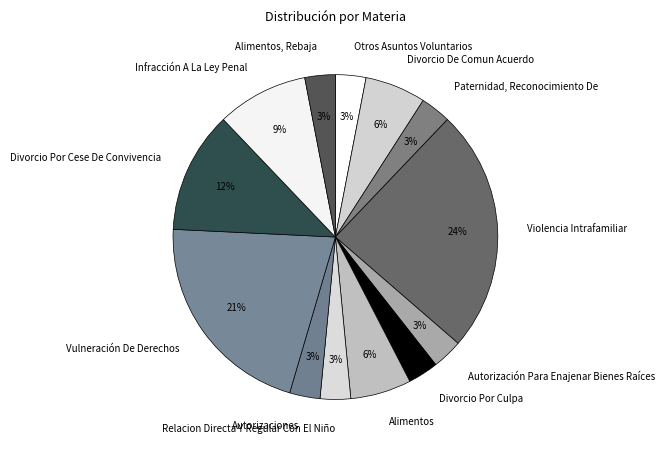

Which has a higher value, Divorcio De Comun Acuerdo or Violencia Intrafamiliar?

Violencia Intrafamiliar